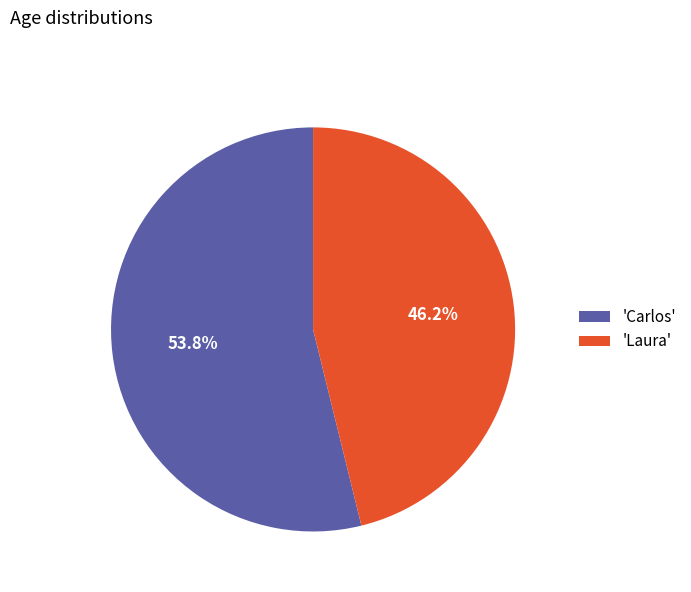

Rank the categories by value from lowest to highest.

'Laura', 'Carlos'